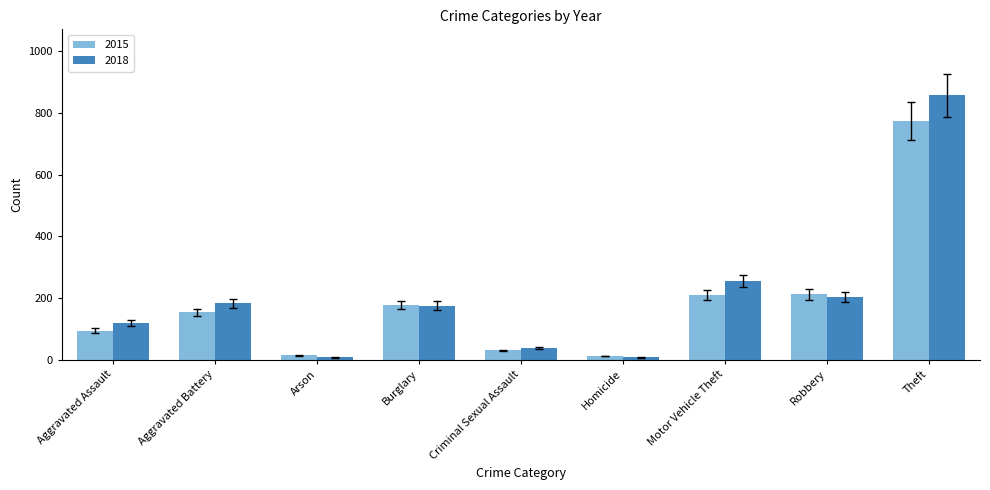

Which series changed the most between Homicide and Robbery?

2015